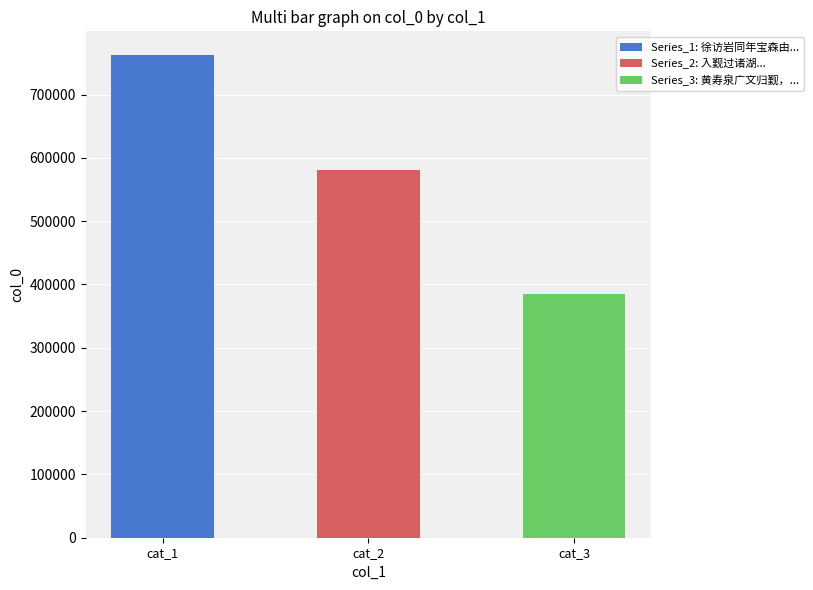

What is the ratio of the value at 黄寿泉广文归觐，过吉安小集彭芷生寓斋，仍用前韵留别，走笔和之 to the value at 徐访岩同年宝森由粤西观察擢皖臬入觐过楚出《漓江话别图》属题即送其行?

0.5